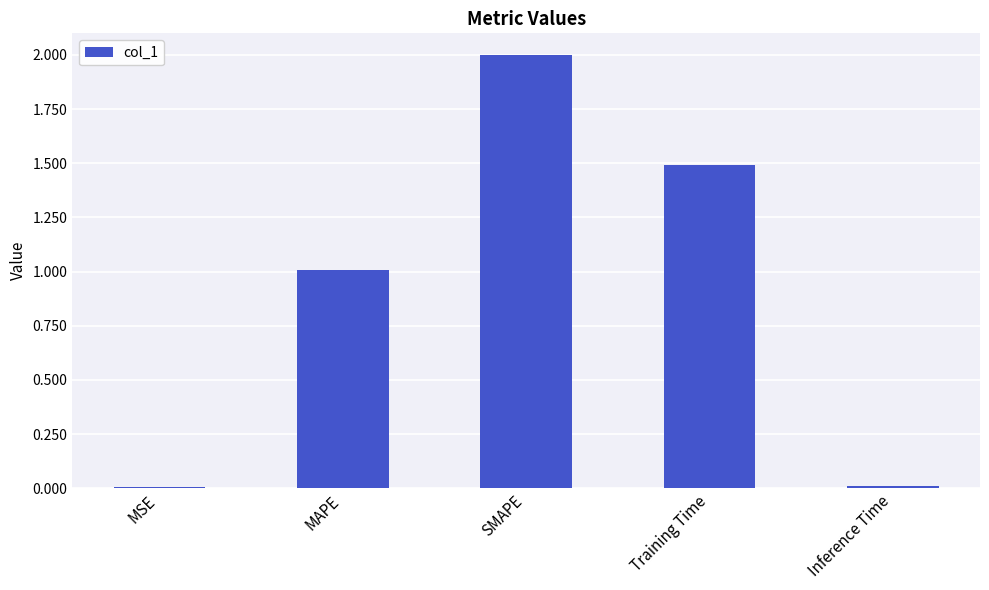

What position from the left is MAPE?

2